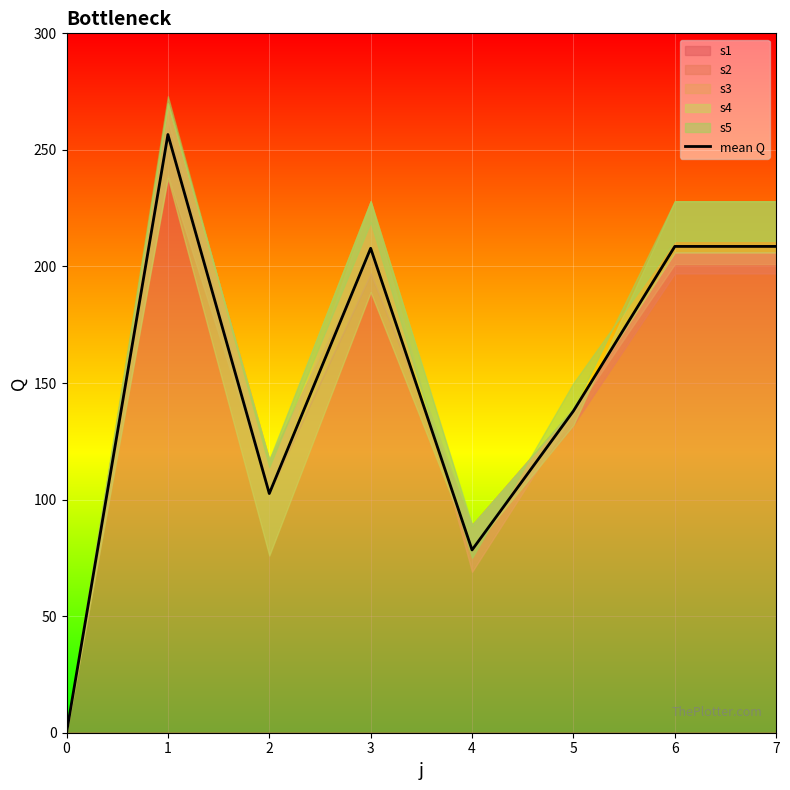

Where is the data nearest to the value 128?

5